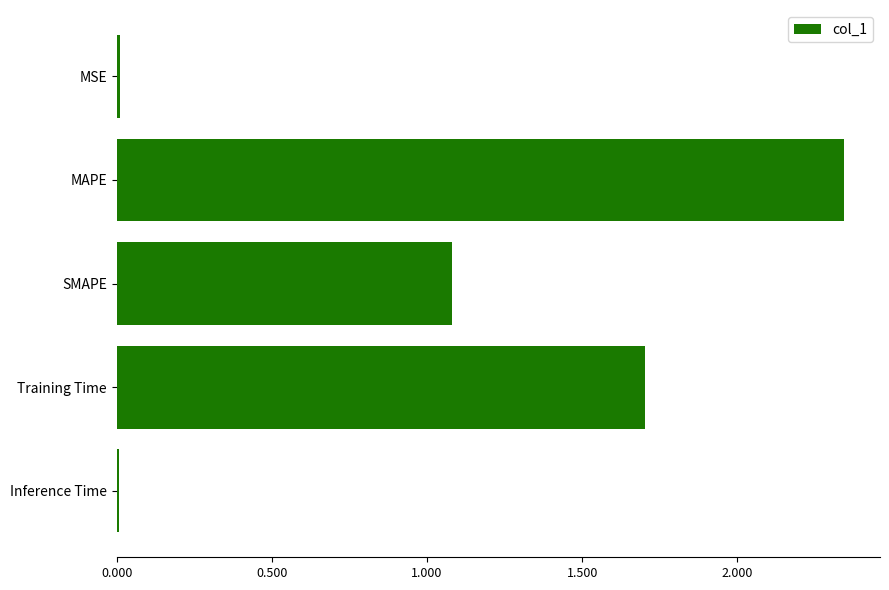

What is the sum of all values?

5.1